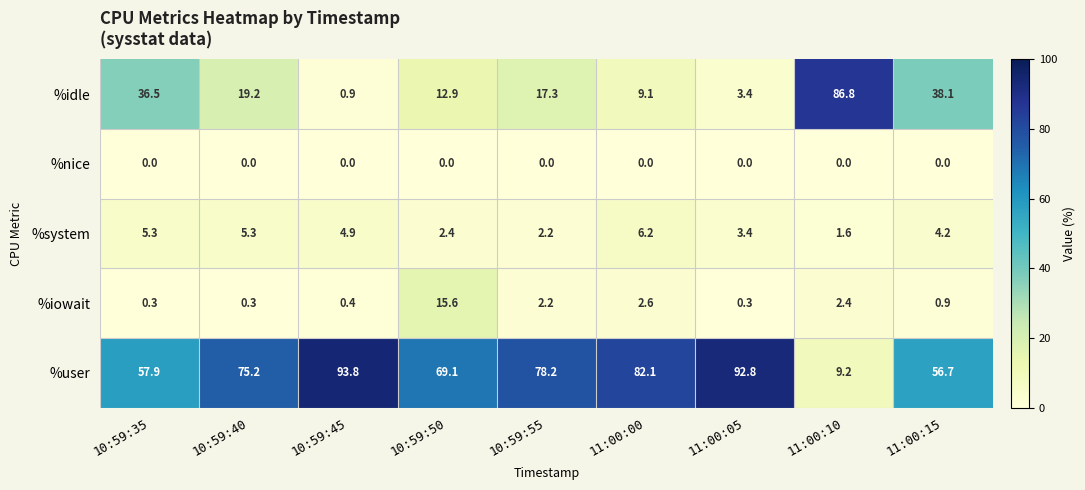

At which label does %user reach its minimum?

11:00:10